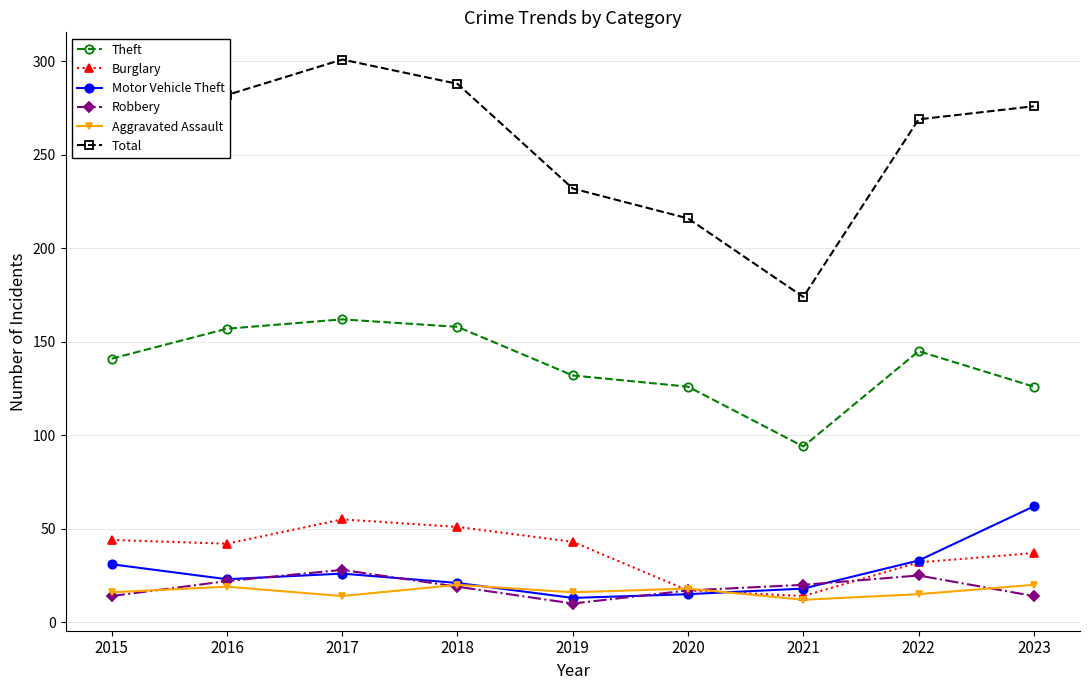

What is the spread (max minus min) of values at 2019?

222